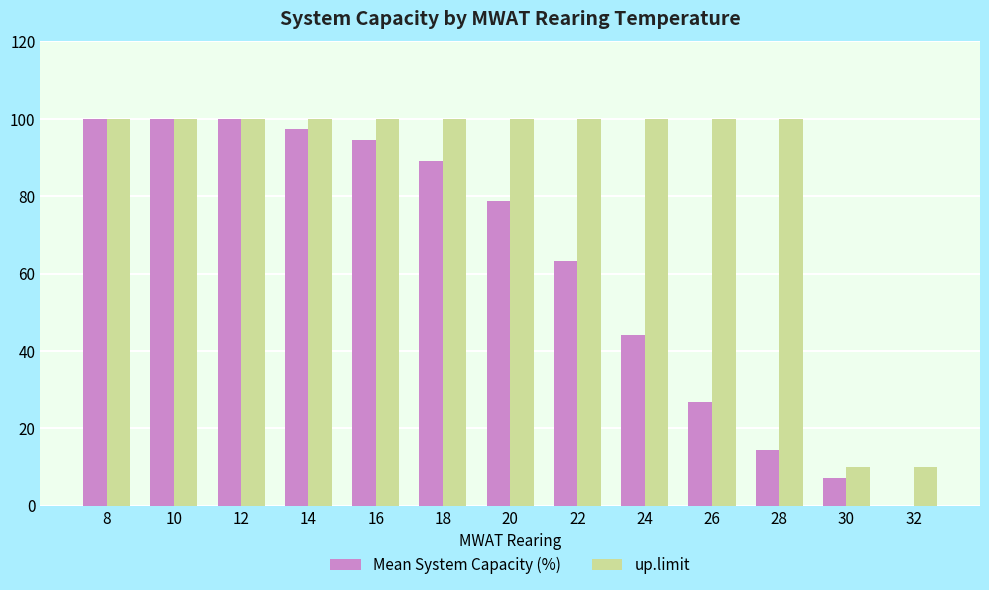

Where does the Mean System Capacity (%) series first go above 78?

8